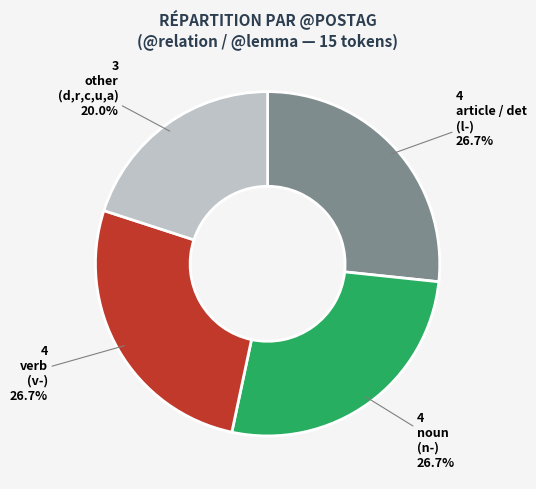

Is there a majority slice in this chart?

No